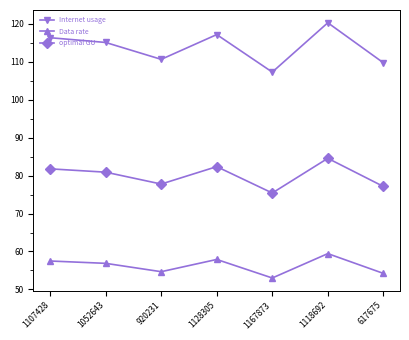

What position from the left is 1052643?

2